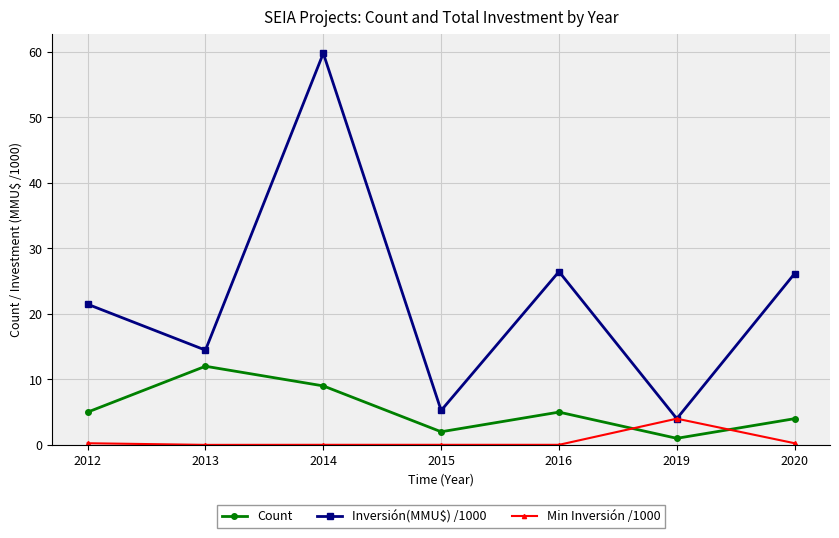

Where is the first local maximum for Count?

2013